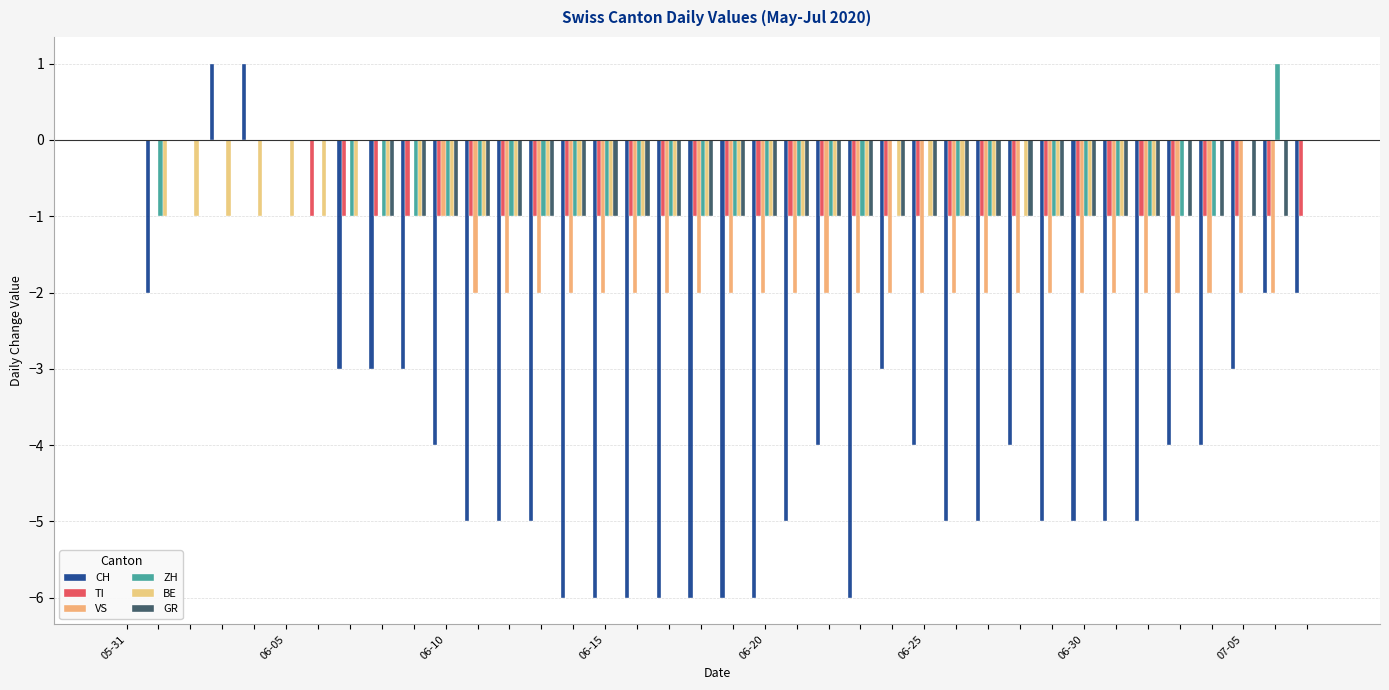

How many groups of bars are there?

38